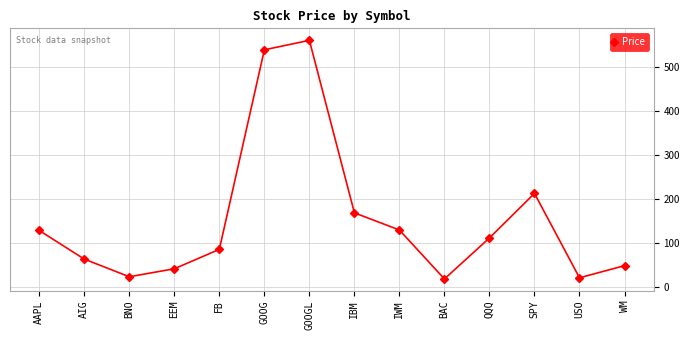

What is the maximum value shown in the chart?

559.7